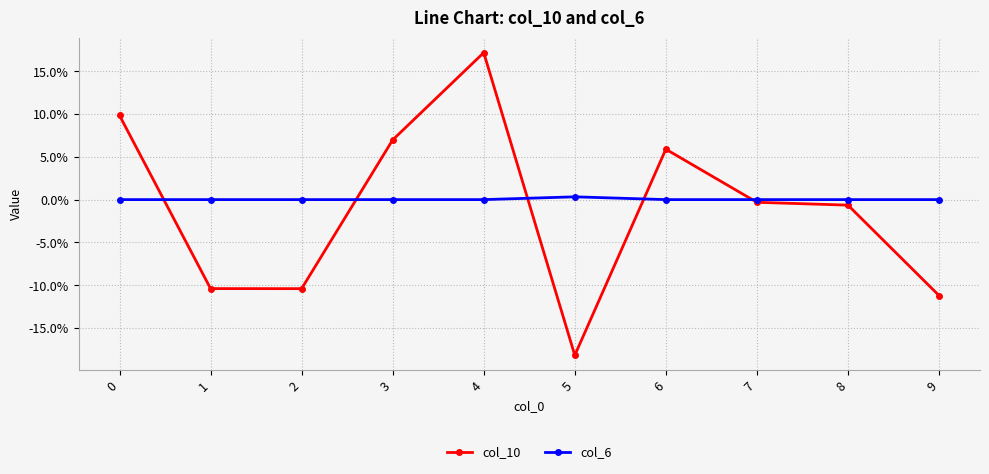

Is this an area chart (filled region under the line)?

No